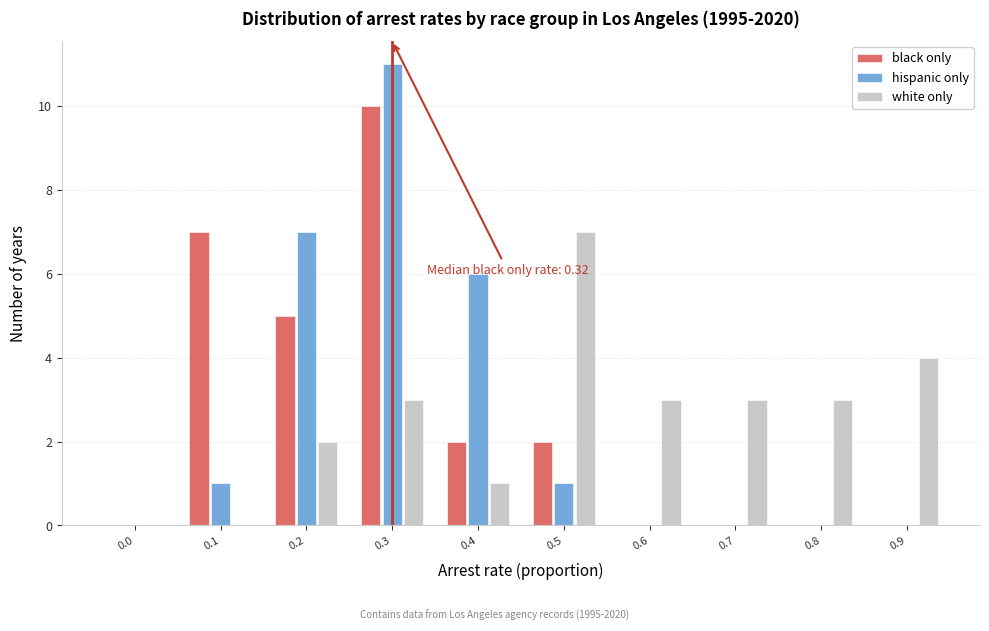

Reading left to right, transcribe all the data shown in this chart.

black only: 0.0=0	0.1=7	0.2=5	0.3=10	0.4=2	0.5=2	0.6=0	0.7=0	0.8=0	0.9=0
hispanic only: 0.0=0	0.1=1	0.2=7	0.3=11	0.4=6	0.5=1	0.6=0	0.7=0	0.8=0	0.9=0
white only: 0.0=0	0.1=0	0.2=2	0.3=3	0.4=1	0.5=7	0.6=3	0.7=3	0.8=3	0.9=4